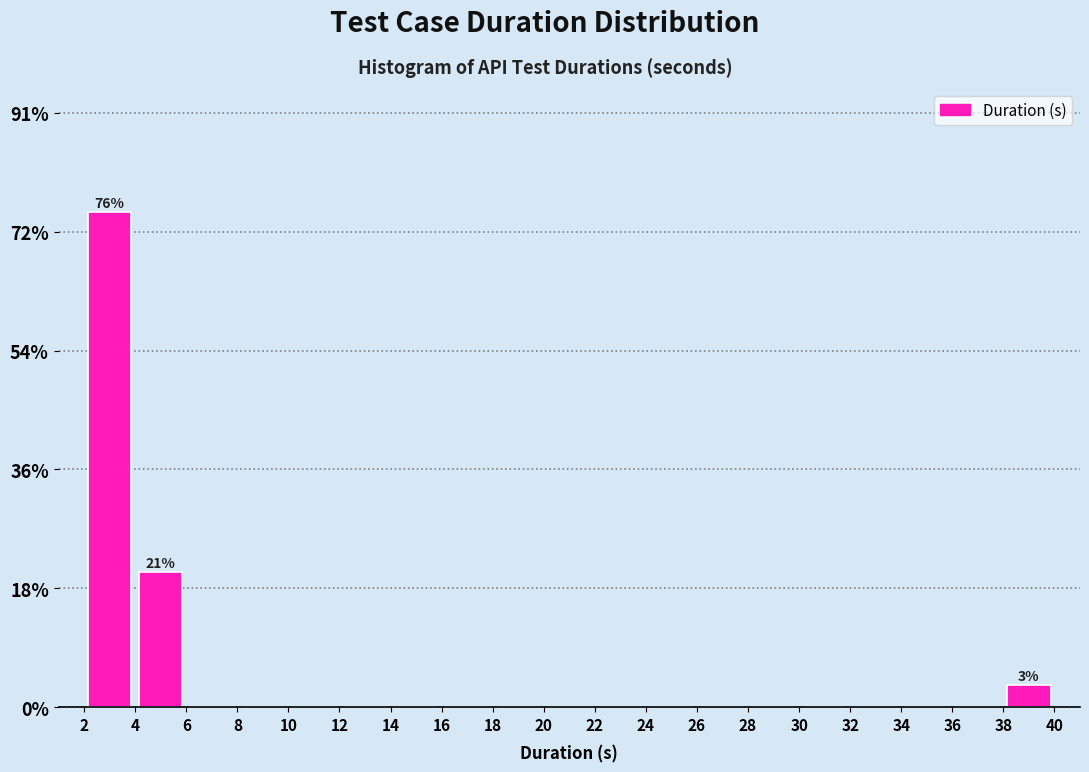

Over which range of the x-axis is the bar tallest?

2 to 4